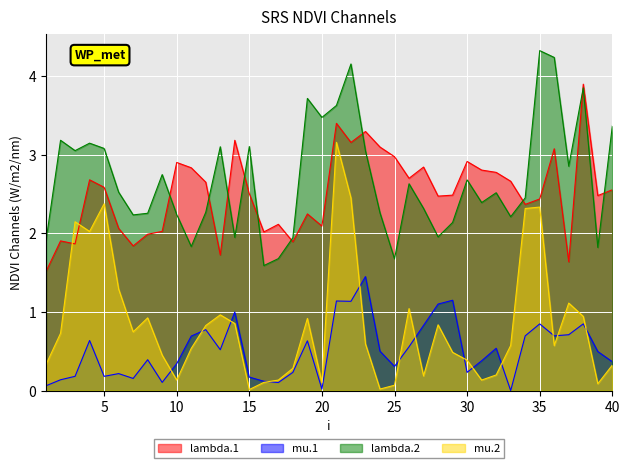

Which category has the highest value across all series?

35